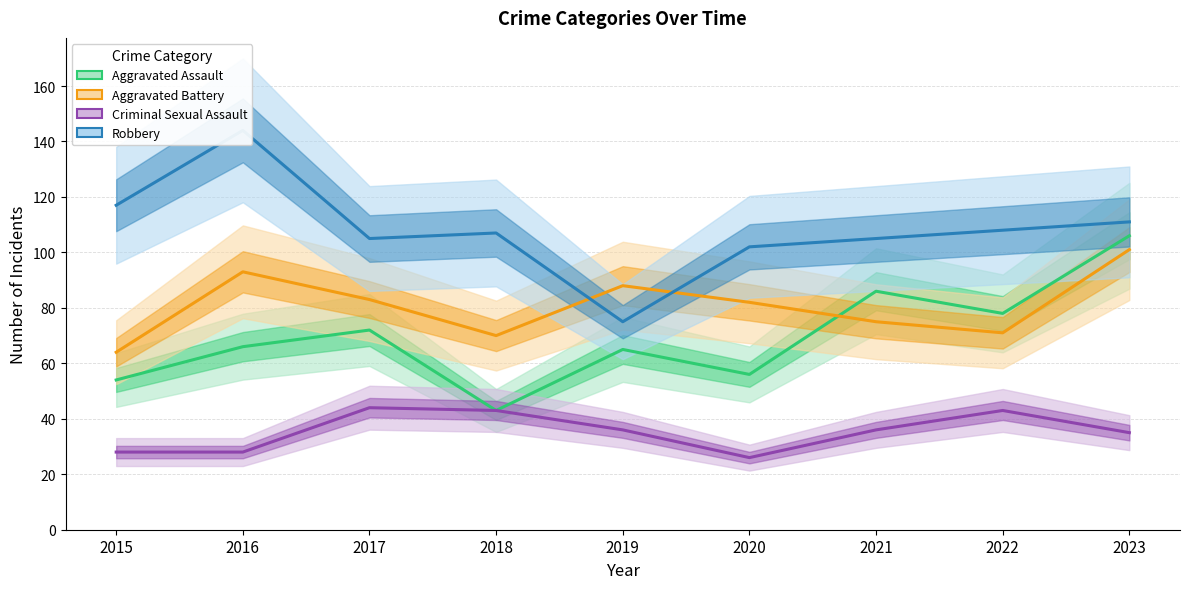

Which category has the lowest value in the Robbery series?

2019